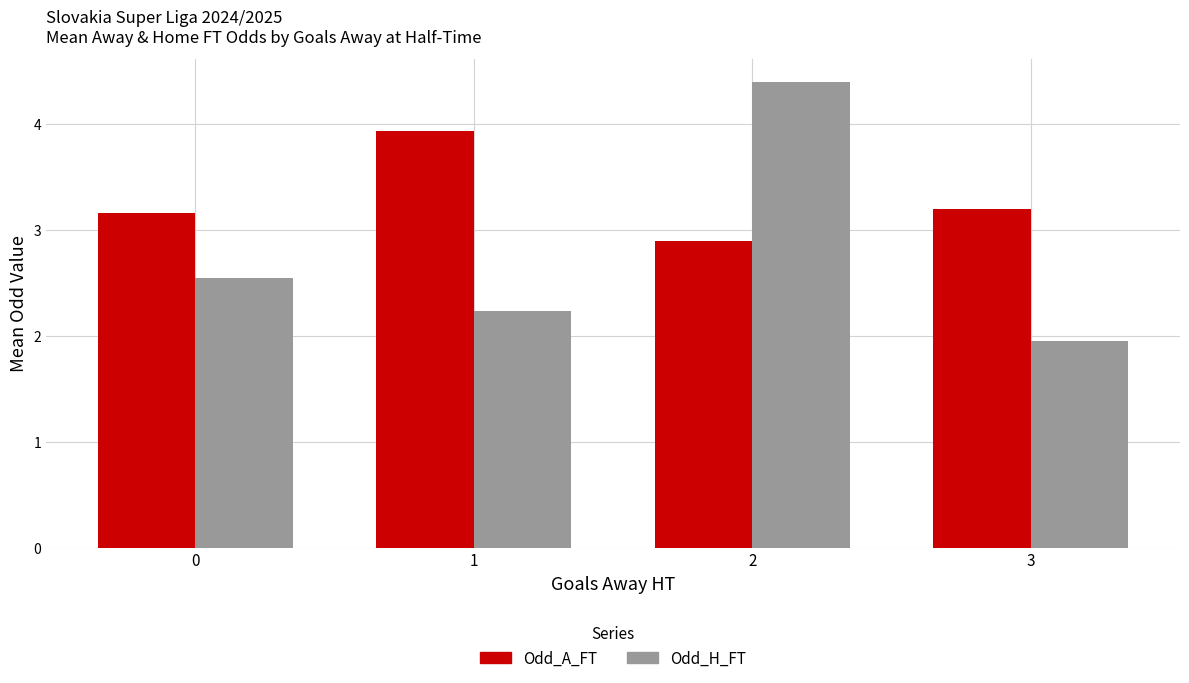

At how many categories does at least one series exceed 4?

1